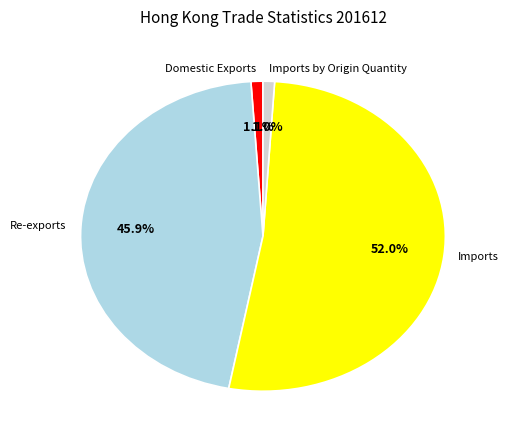

Do Domestic Exports and Imports by Origin Quantity together represent more than half of the pie?

No